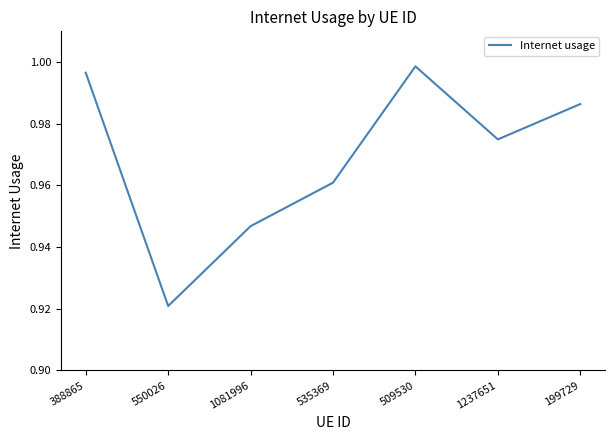

What position from the right is 199729?

1